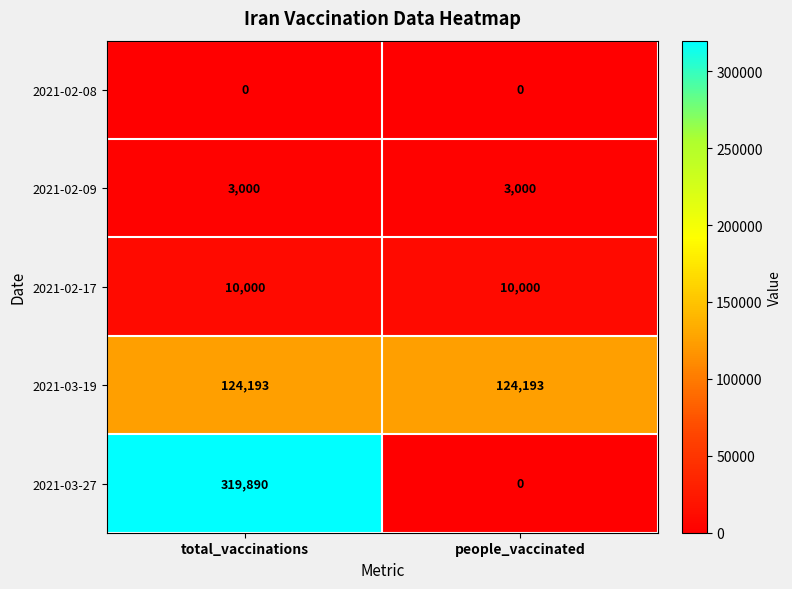

Between total_vaccinations and people_vaccinated, which series saw the biggest shift?

2021-03-27